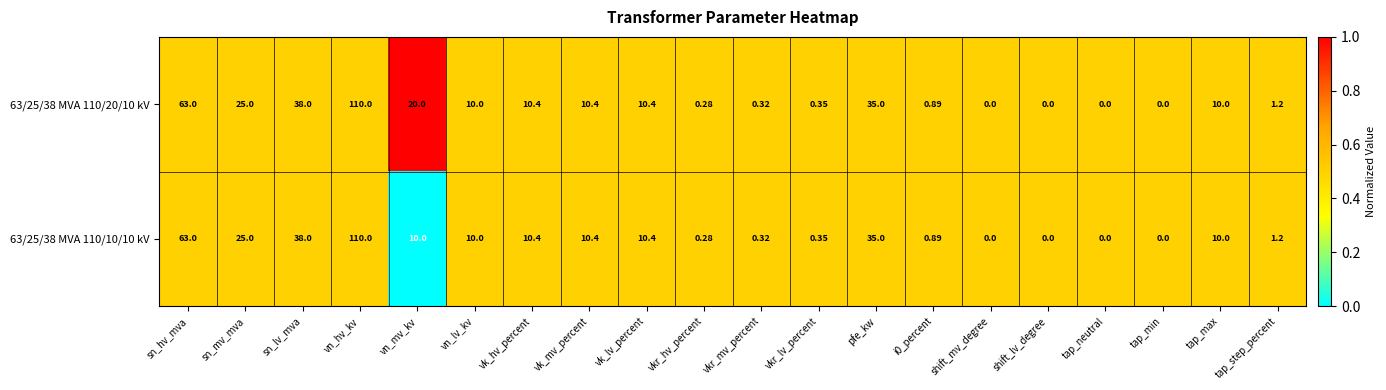

At which label is 63/25/38 MVA 110/10/10 kV closest to 55?

sn_hv_mva